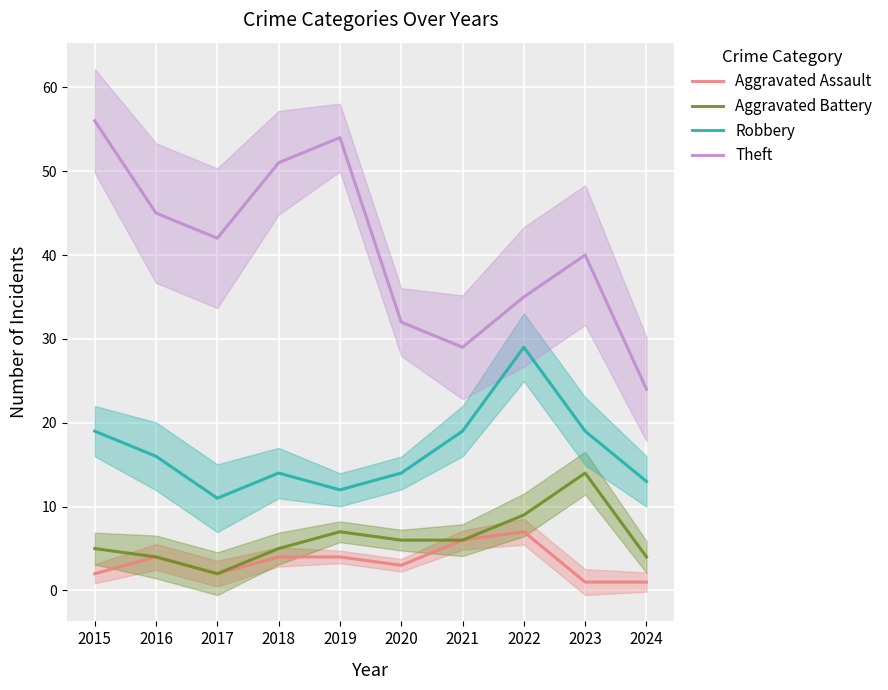

At which label is Robbery closest to 20?

2015